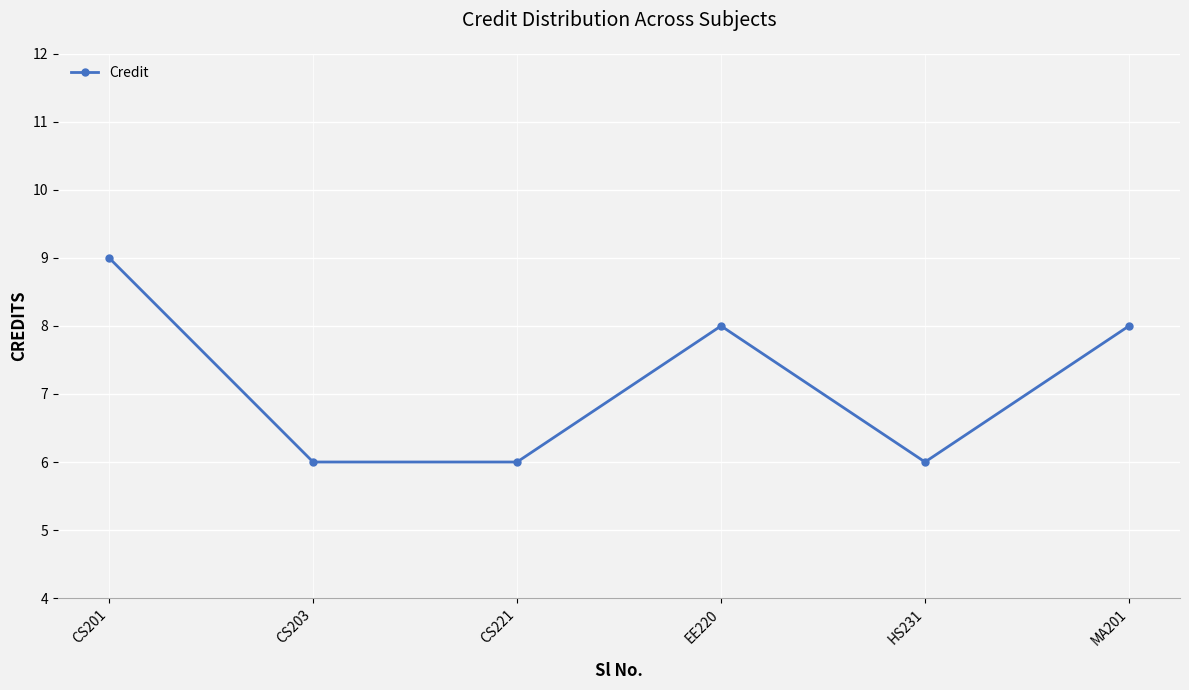

Which label corresponds to the largest value in the chart?

CS201